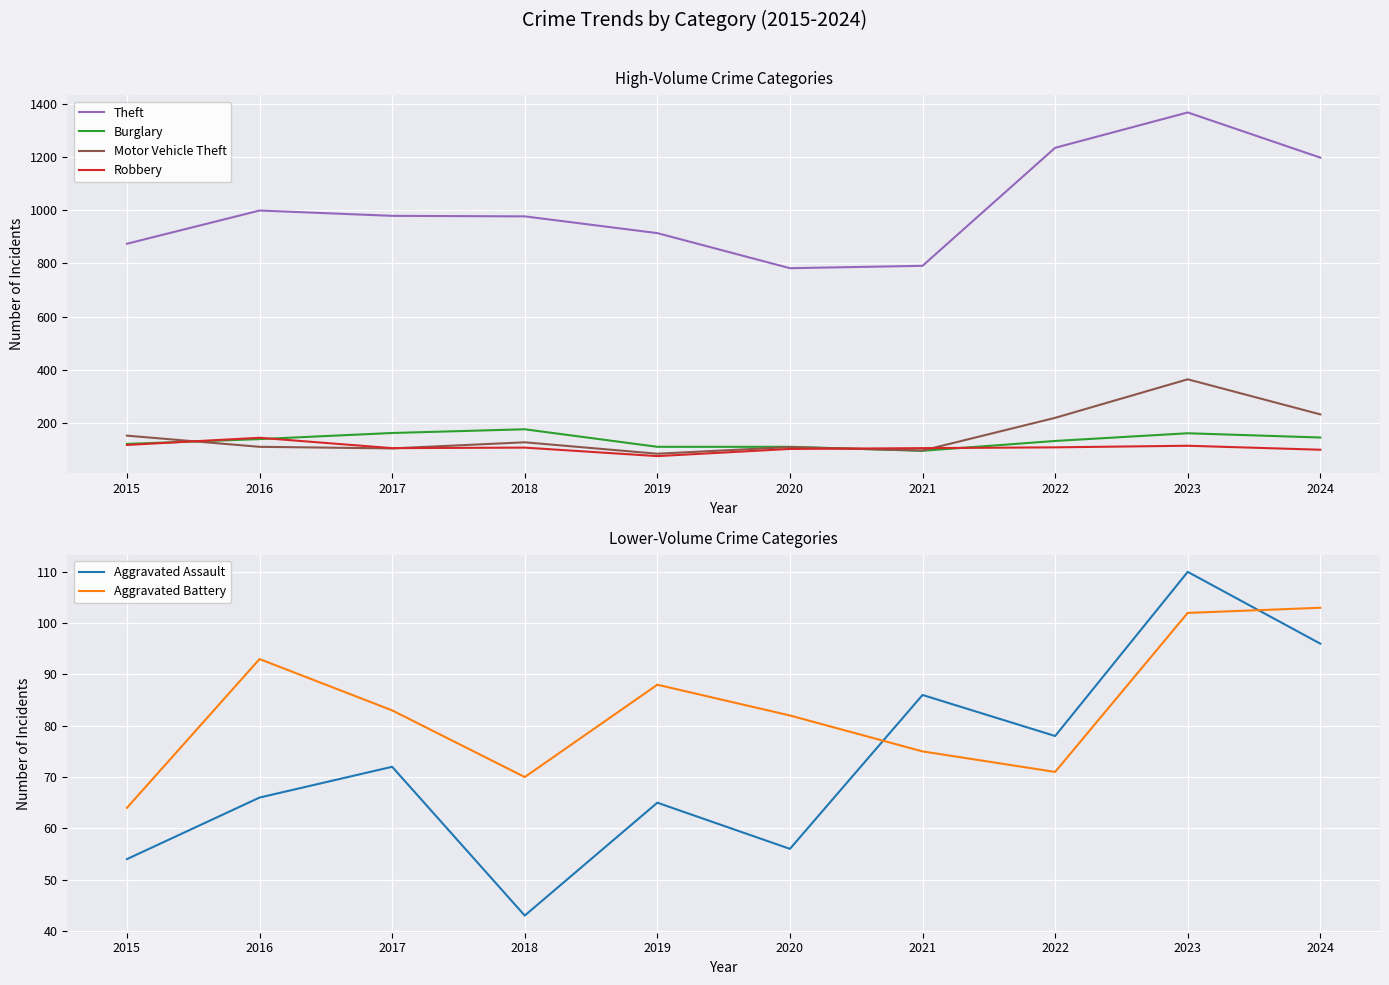

In Burglary, how many points are higher than both neighbors (excluding endpoints)?

2